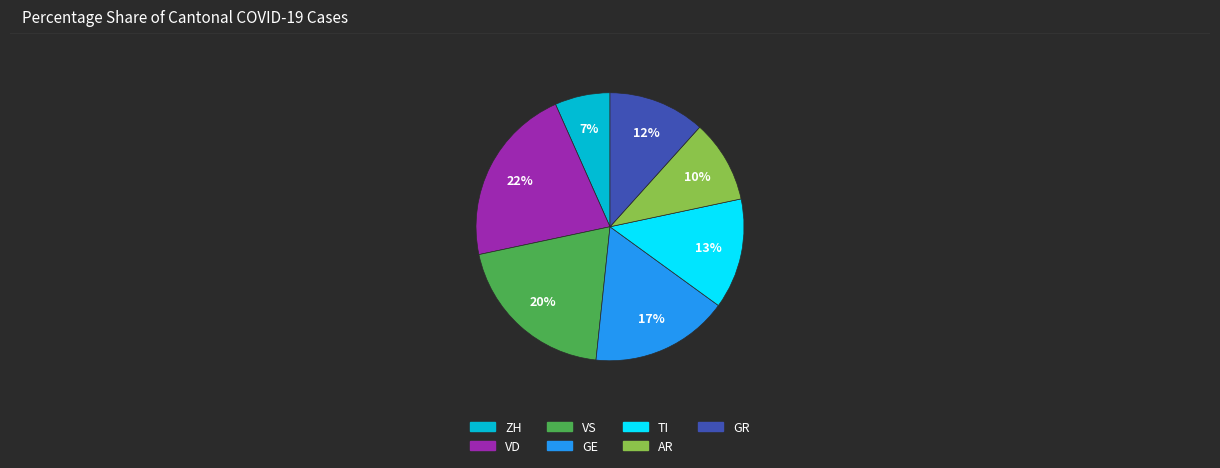

Approximately how many times larger is the value at ZH compared to TI?

0.5